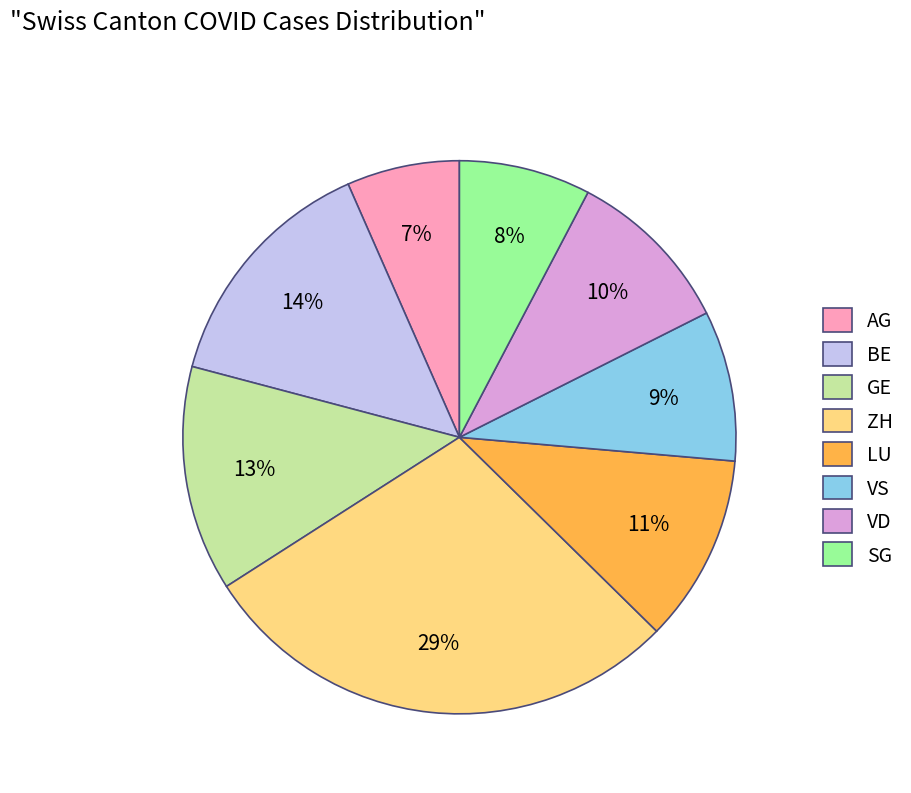

How many segments does this pie chart have?

8